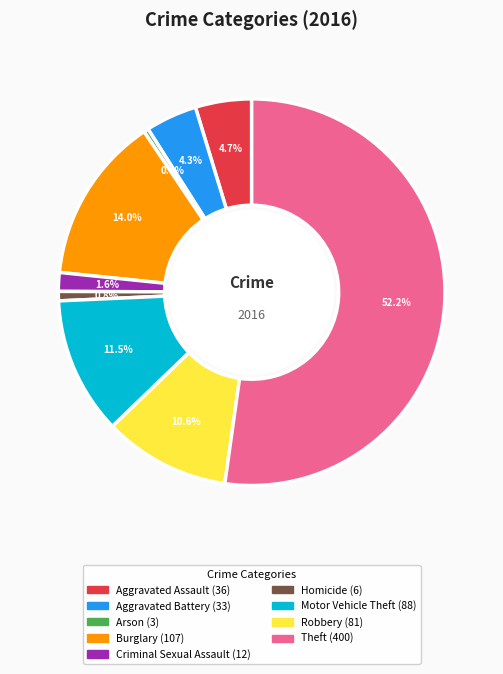

The Burglary slice represents 14% of the pie. True or false?

True